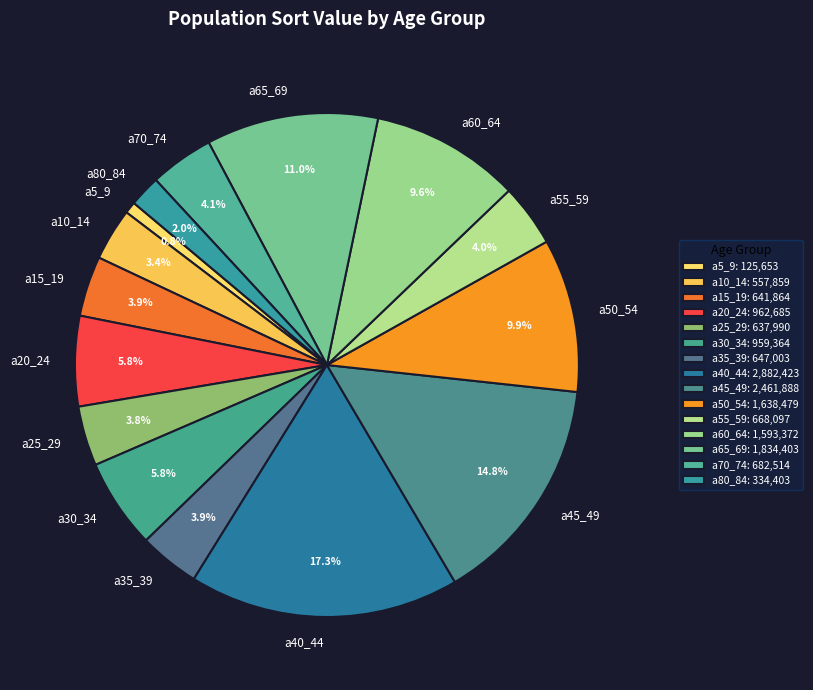

What percentage do a55_59 and a20_24 together represent?

9.8%